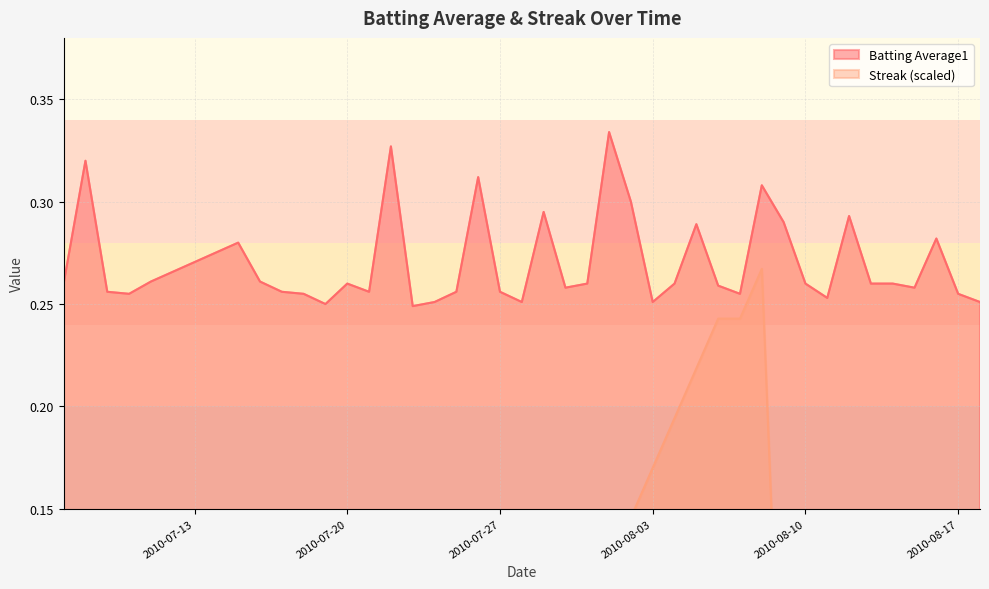

What value does the Batting Average1 series have at 2010-08-03?

0.3